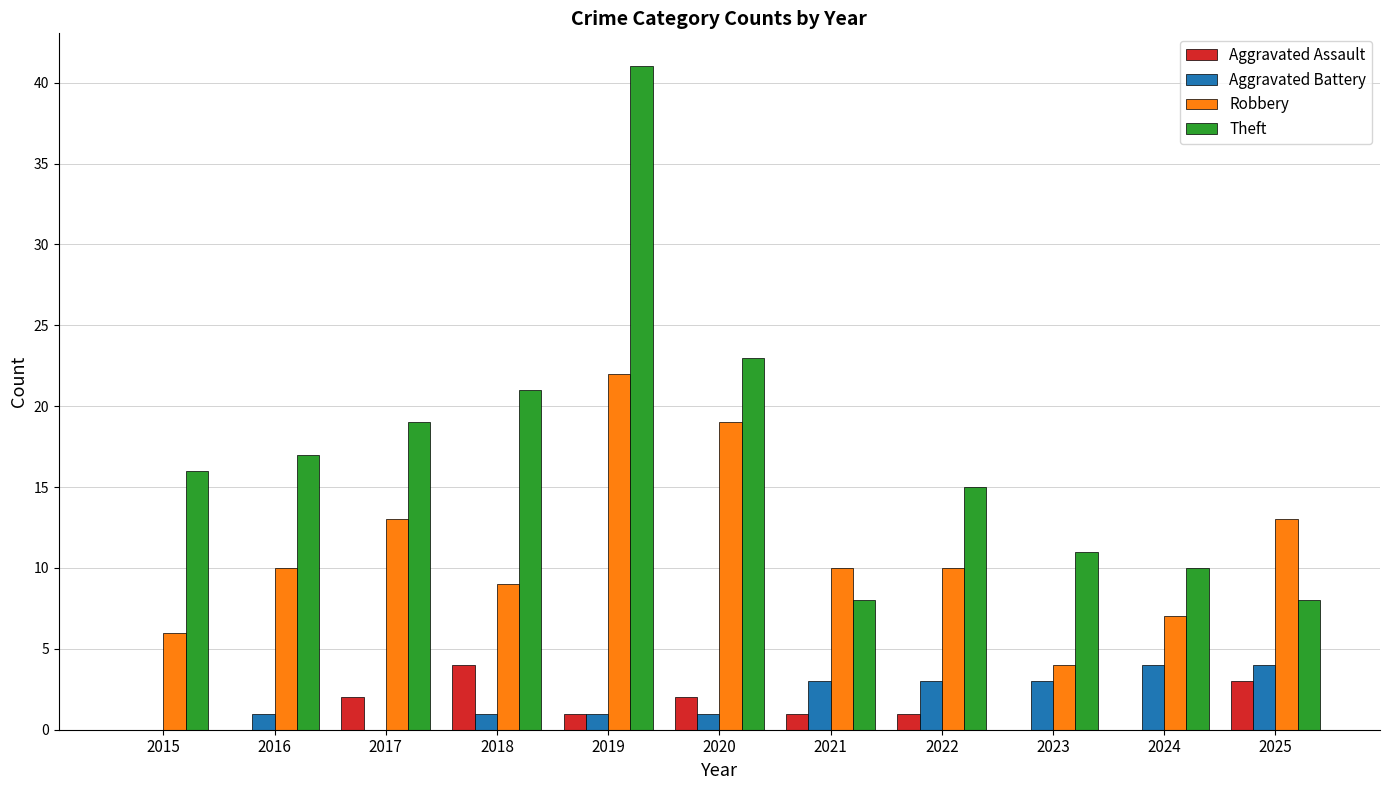

What is the total value across all series at 2019?

65